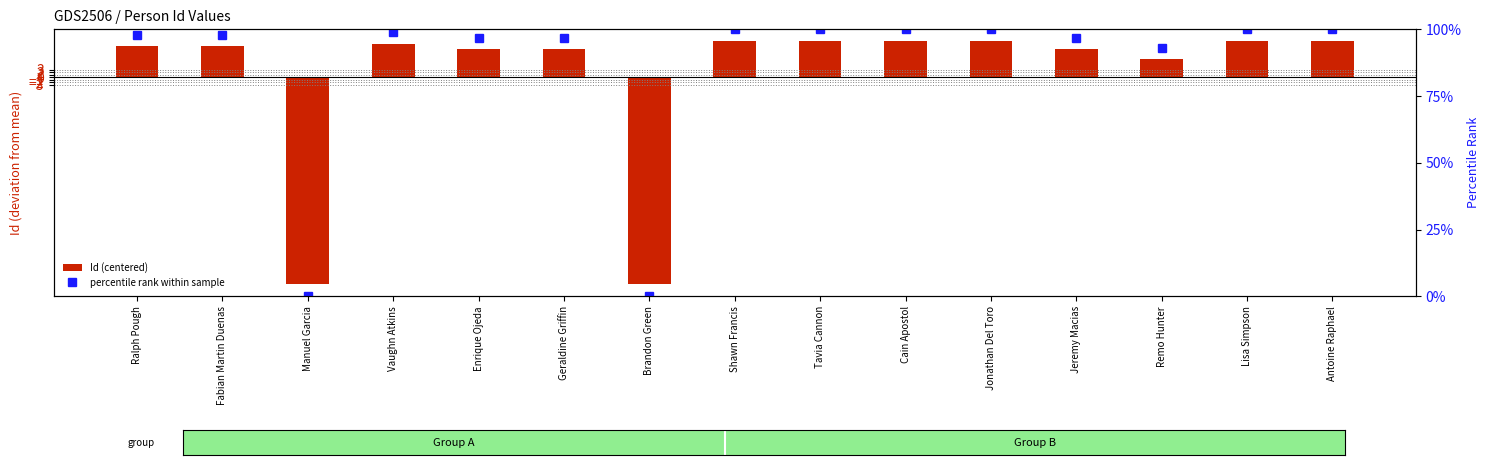

Is the value of Id (centered) at Fabian Martin Duenas greater than the value of percentile rank within sample at Shawn Francis?

No